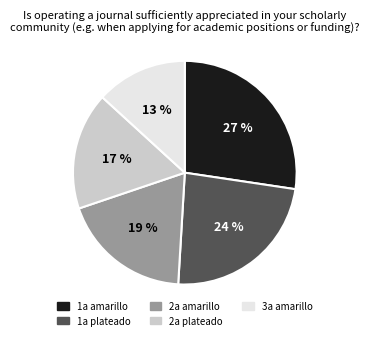

Count the number of slices in the pie.

5